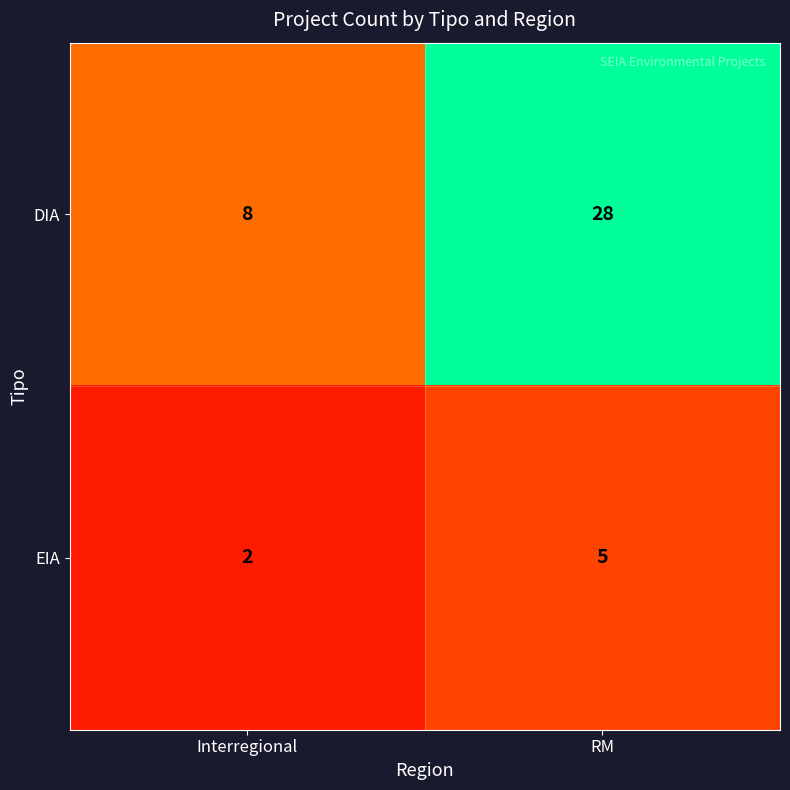

What is the sum of all DIA values?

36